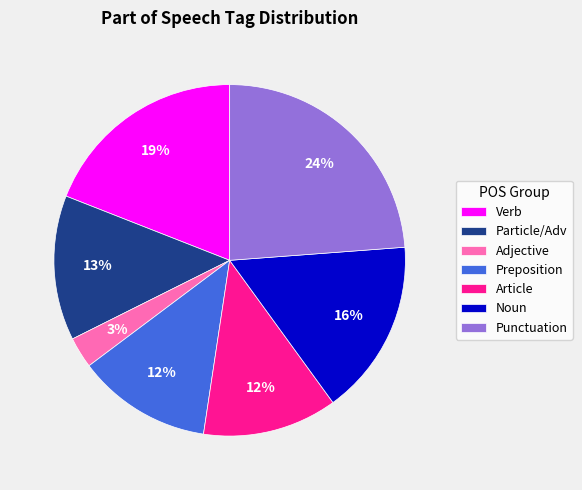

Is there any slice that represents more than half of the pie?

No